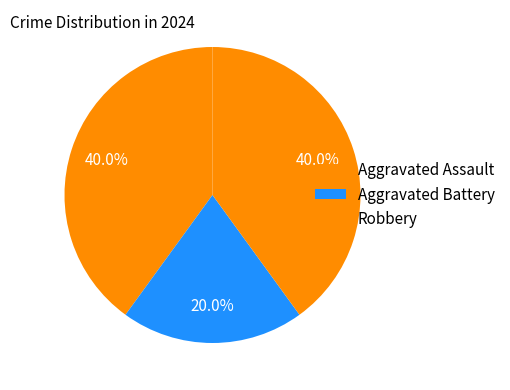

How many slices are in this pie chart?

3